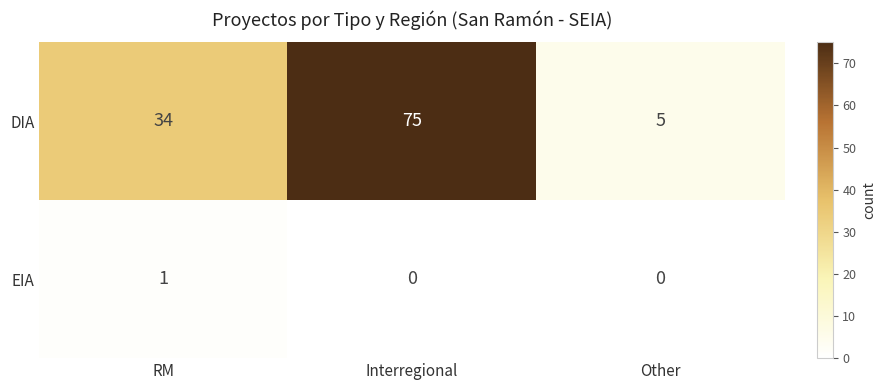

The EIA series shows 0 at Other. True or false?

True